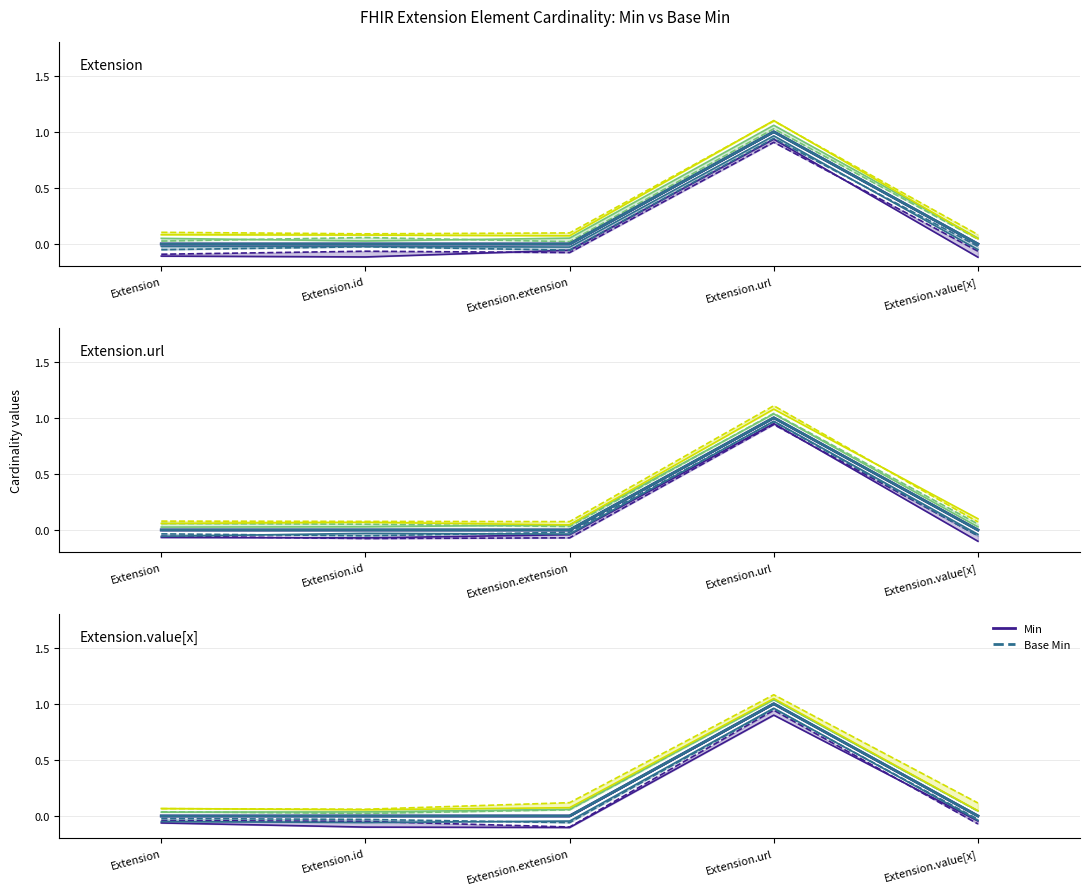

Is it true that Base Min (line) equals 1 at Extension.url?

True